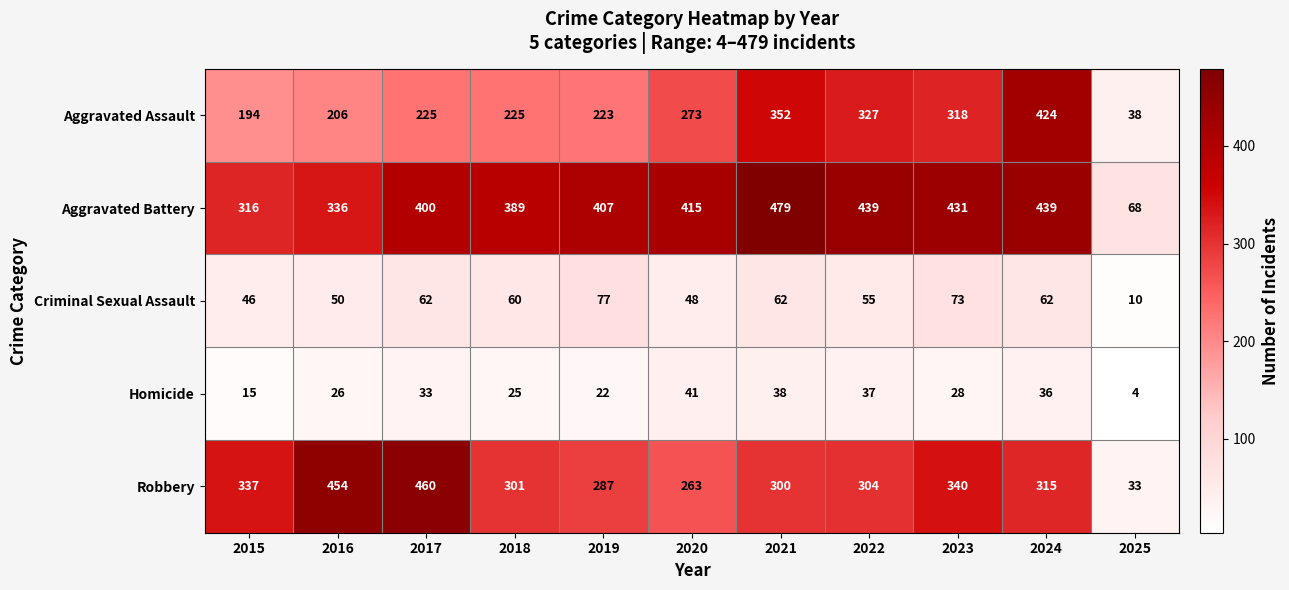

Which category has the lowest value across all series?

2025